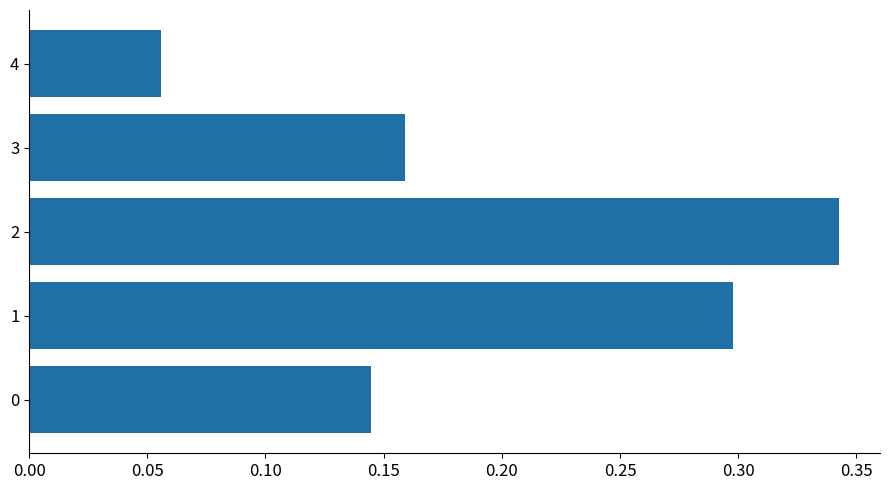

Is it true that the value at 1 is 0.1?

False